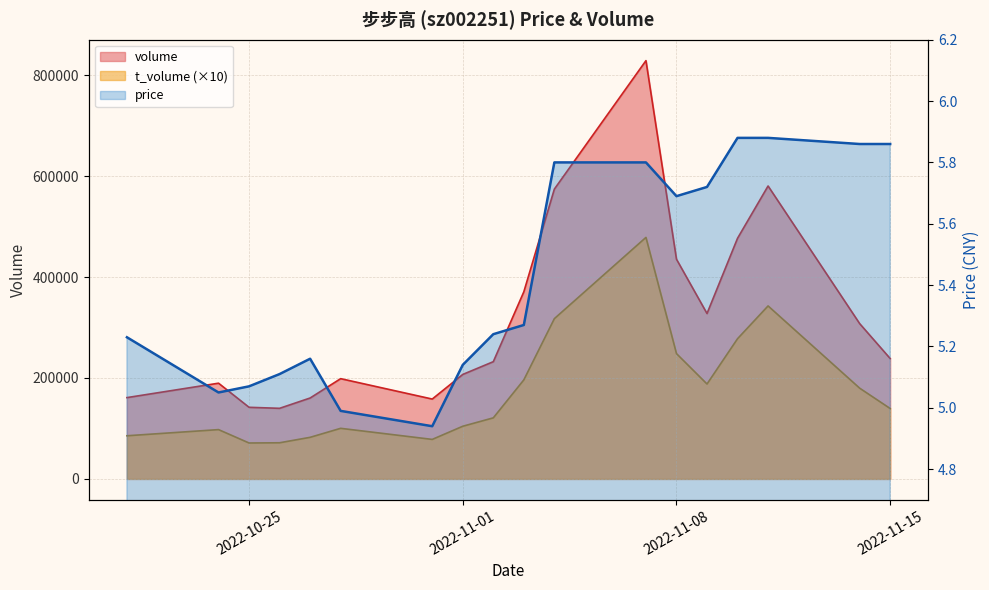

At which label does volume first exceed 238463?

2022-11-03